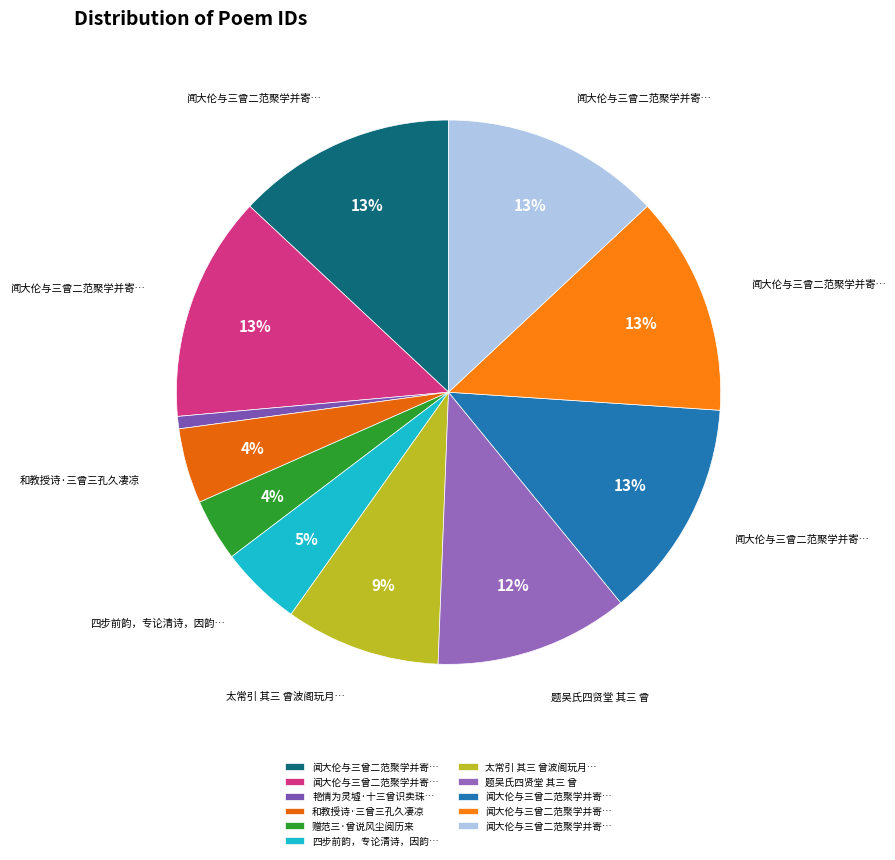

How many slices are in this pie chart?

11